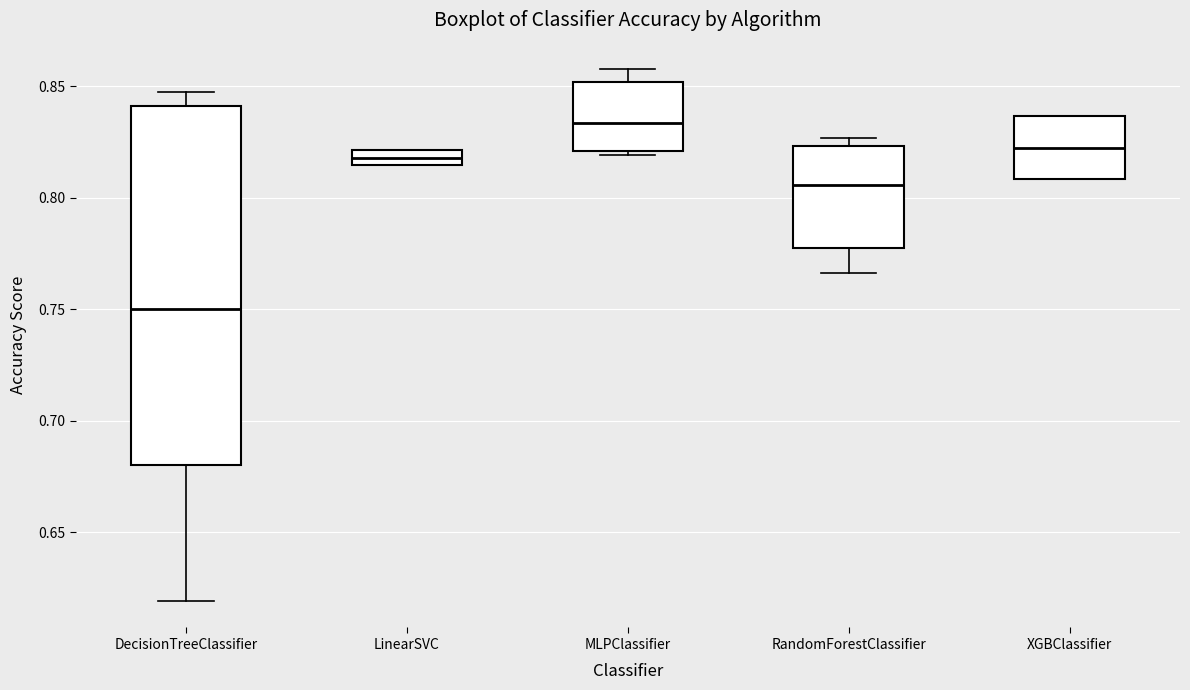

Which box is the tallest, from its lower edge to its upper edge?

DecisionTreeClassifier